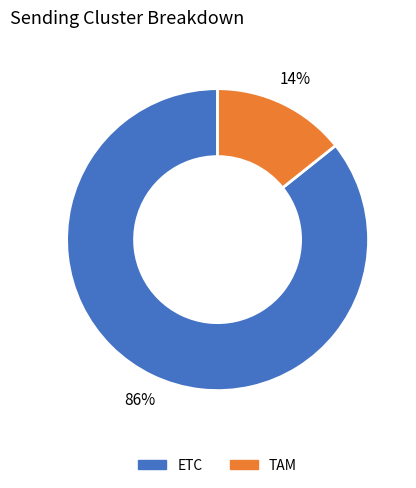

Does TAM account for over 50% of the chart?

No